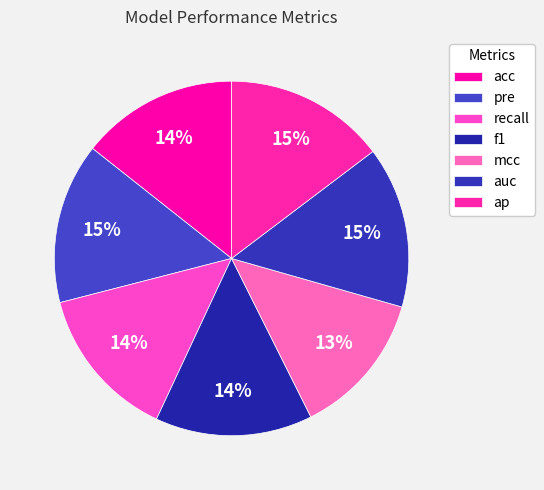

True or false: ap accounts for 15% of the total.

True